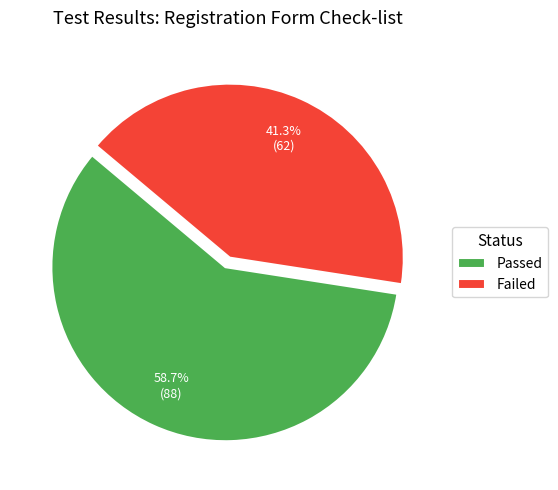

How much of the chart is everything except Failed?

58.7%